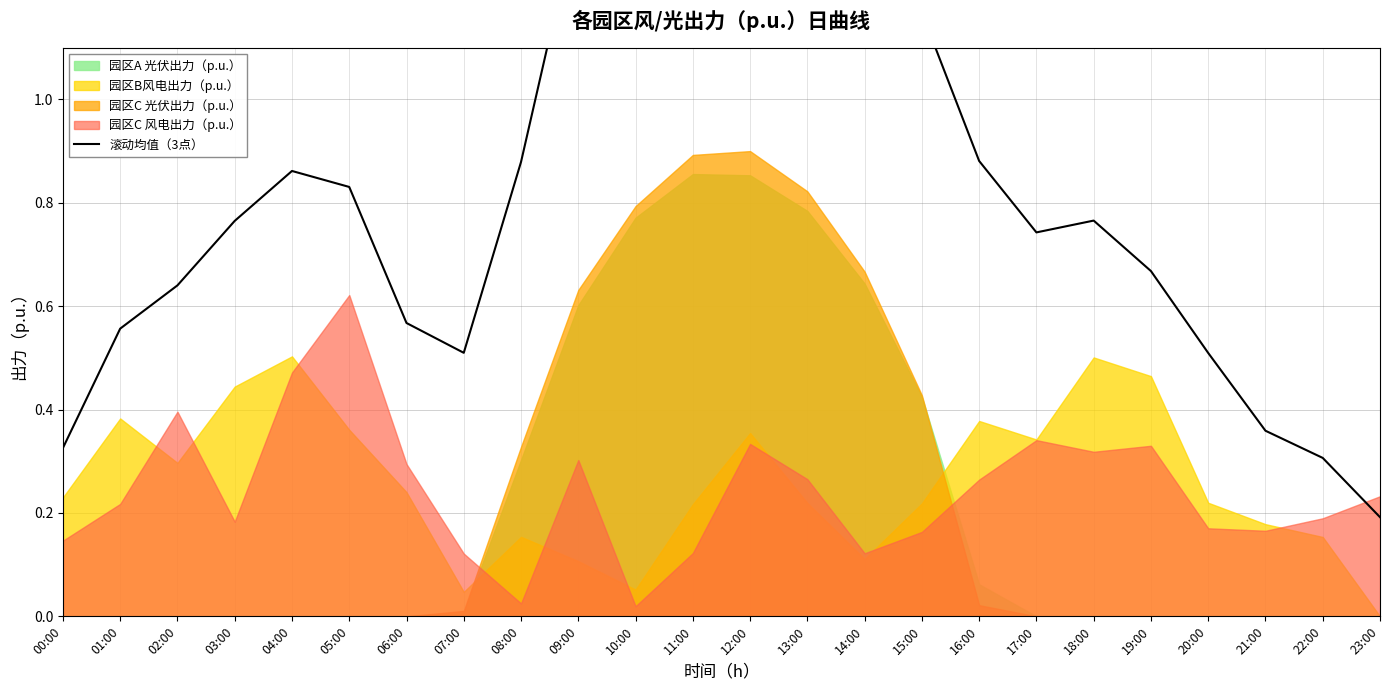

Where is the first local minimum?

07:00